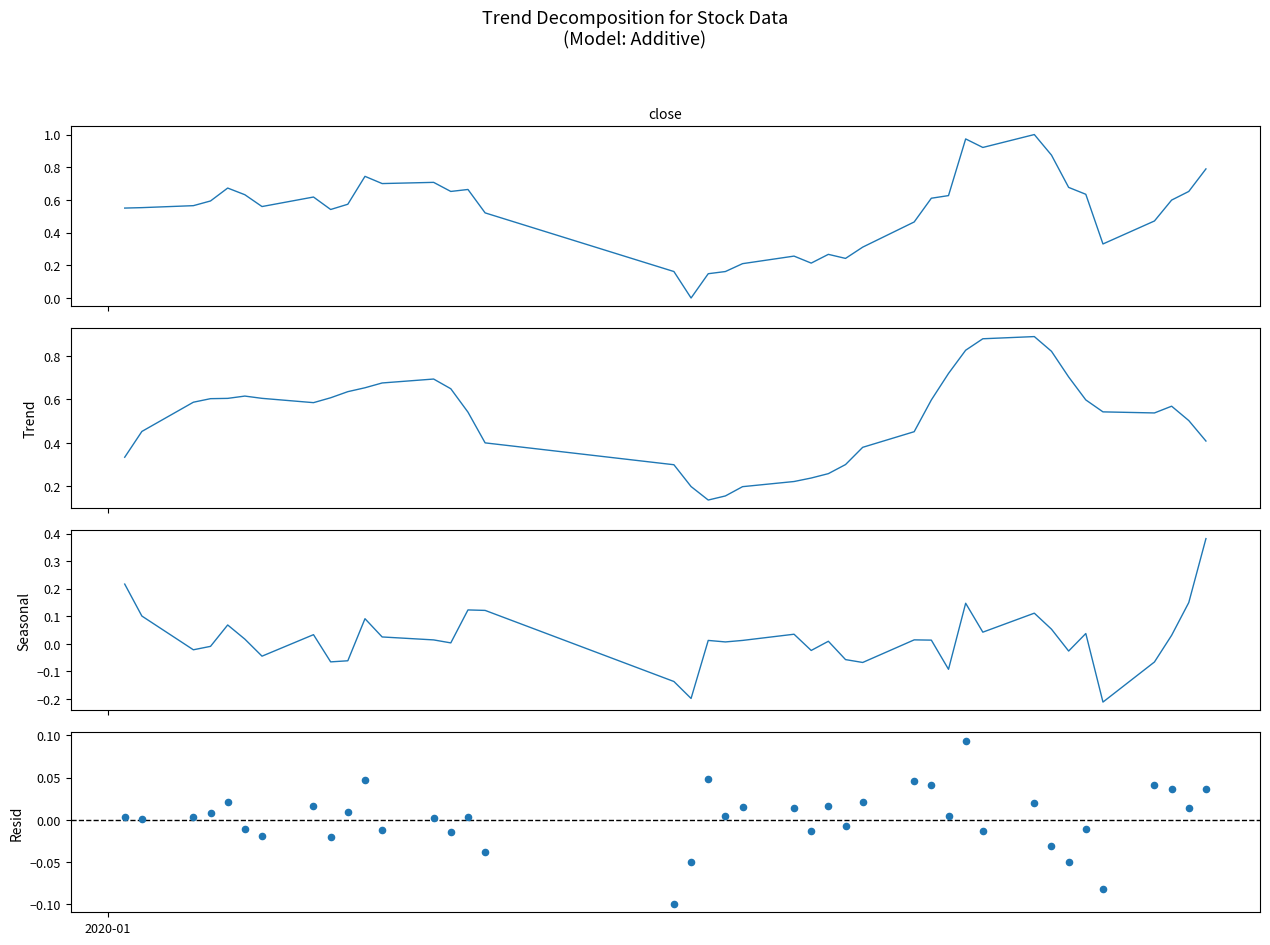

At how many categories does at least one series exceed 0?

40